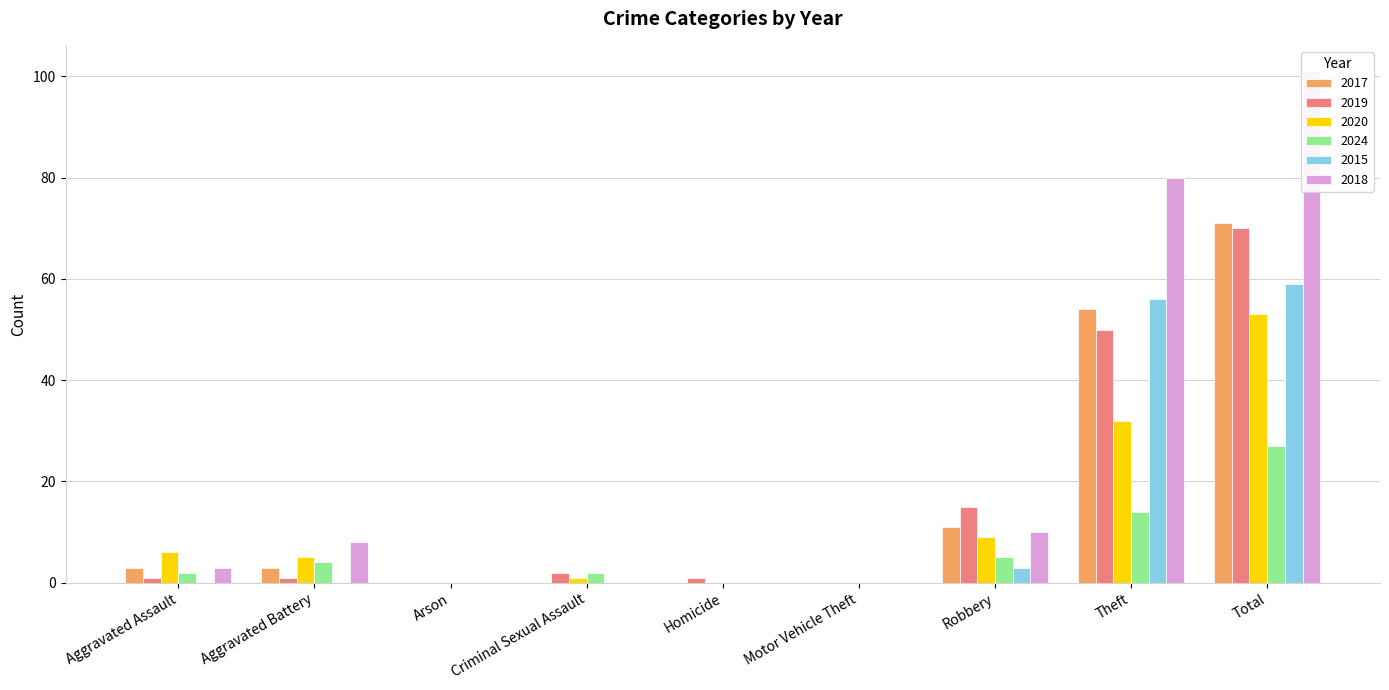

How many data points does each series have?

9